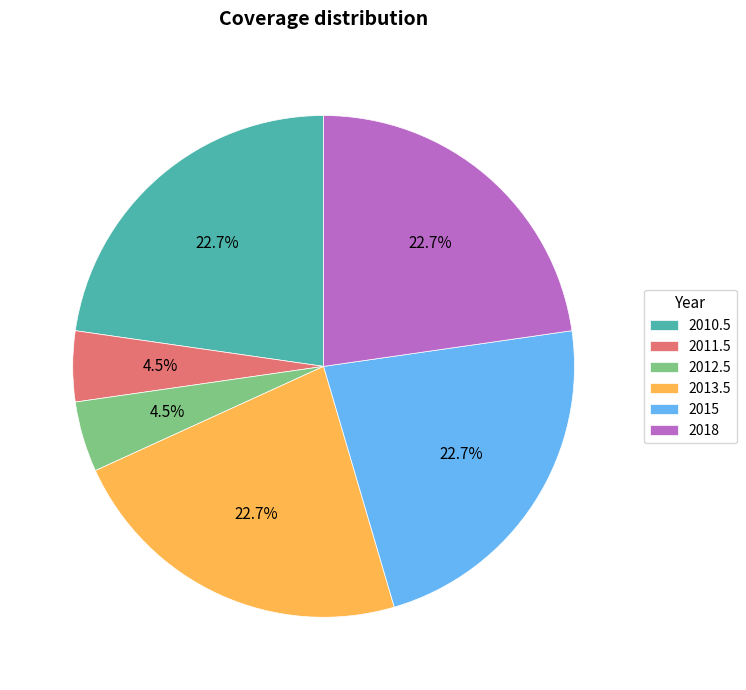

To the nearest percent, what percentage of the pie is 2010.5?

23%